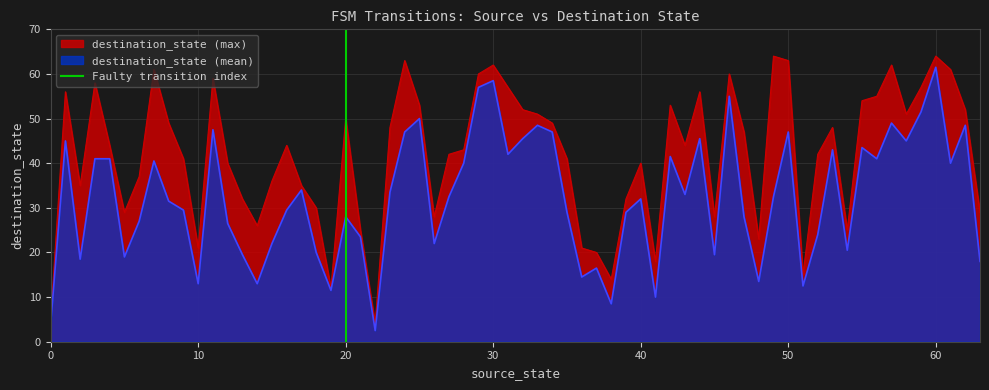

What is the minimum value for destination_state (mean)?

2.5